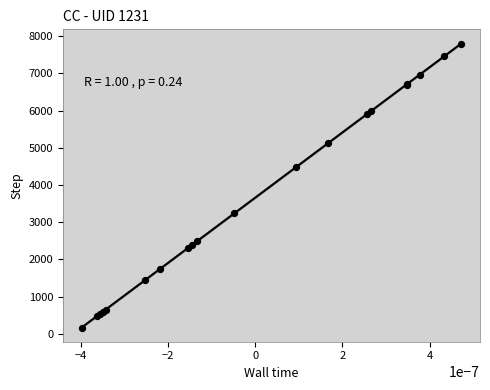

What Y value in the scatter plot is closest to 3983?

4493